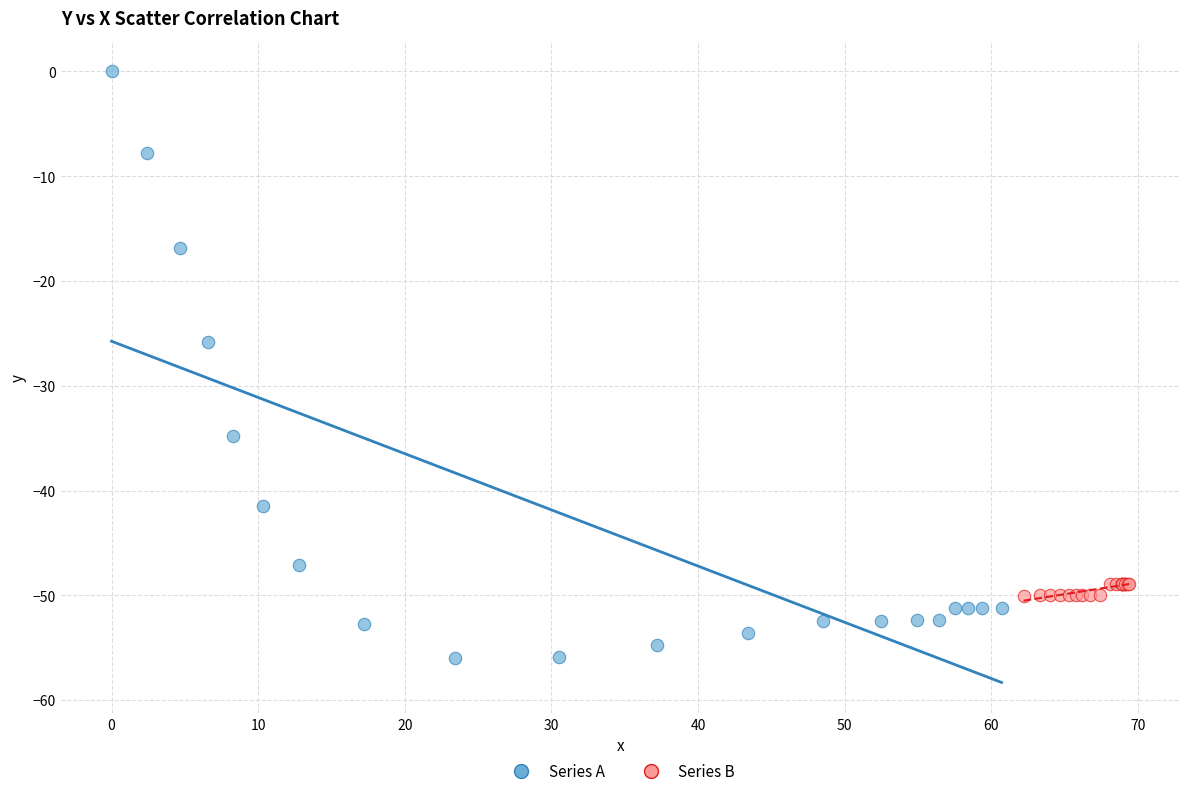

Which series reaches the minimum Y coordinate?

Series A